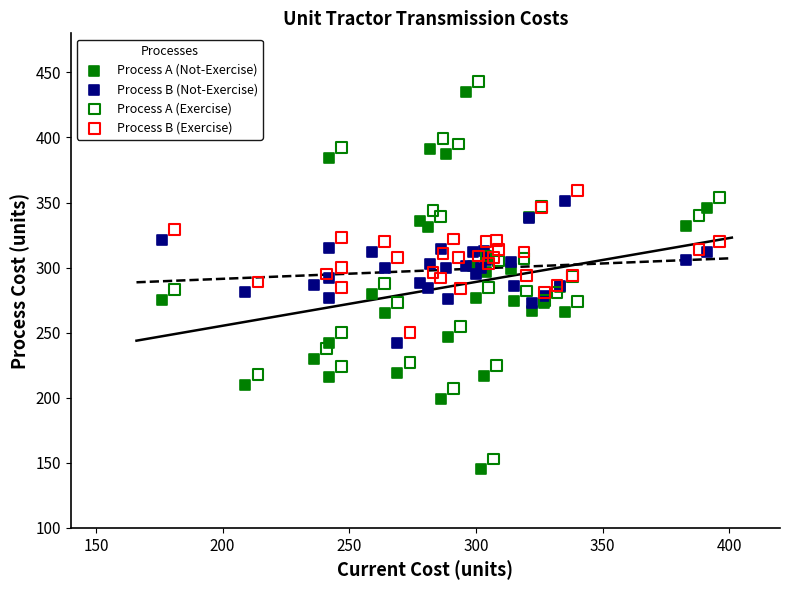

What are all the series names shown in the legend?

Process A (Not-Exercise), Process B (Not-Exercise), Process A (Exercise), Process B (Exercise)